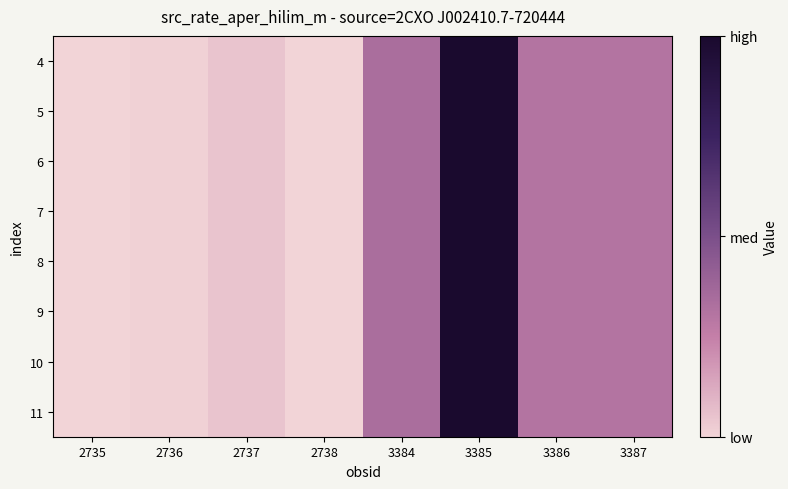

At which category is the sum across all series the highest?

3385